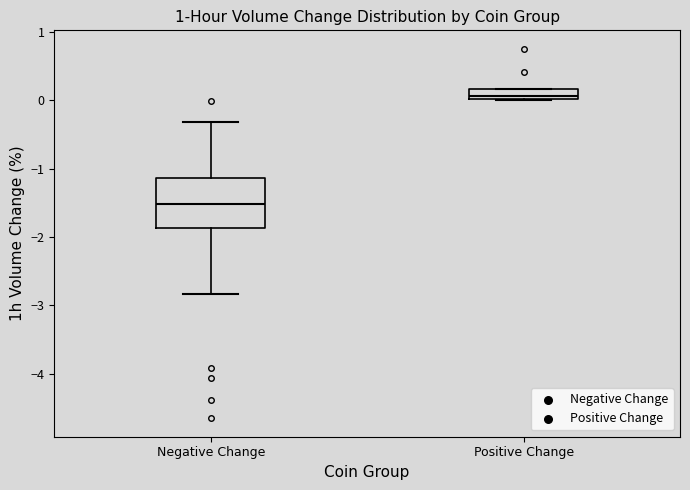

Which box is the tallest, from its lower edge to its upper edge?

Negative Change